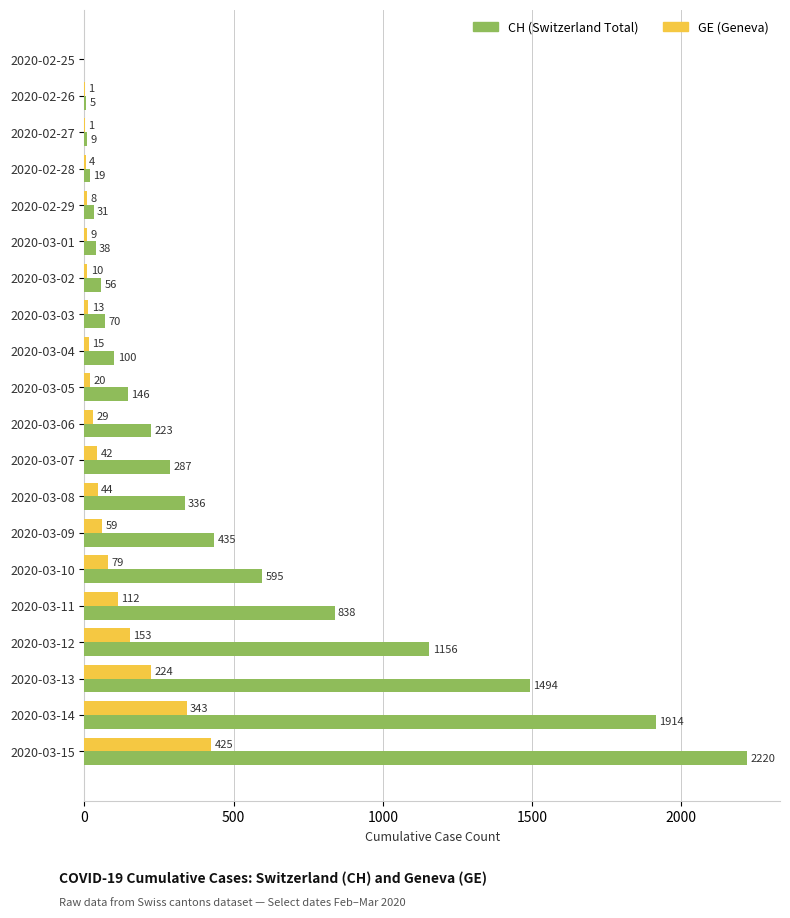

What is the total value across all series at 2020-03-14?

2257